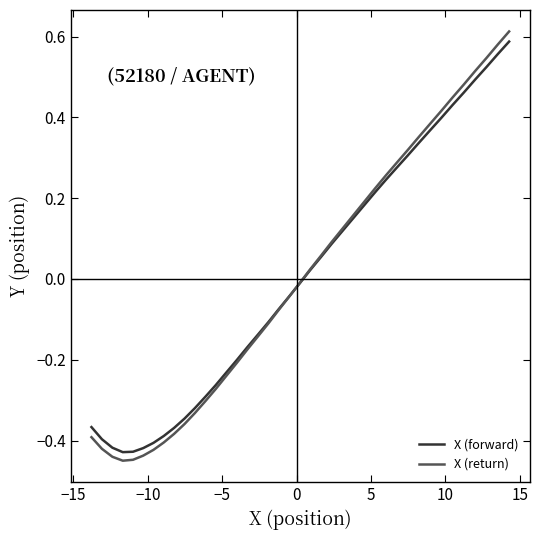

After their last crossing, which series has the higher values: X (return) or X (forward)?

X (return)